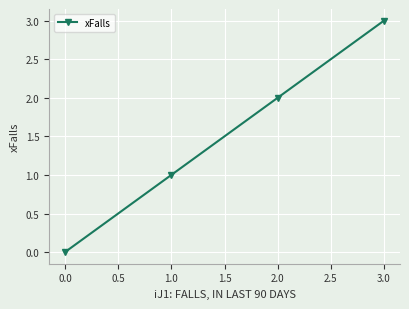

How many data points are less than 2?

2